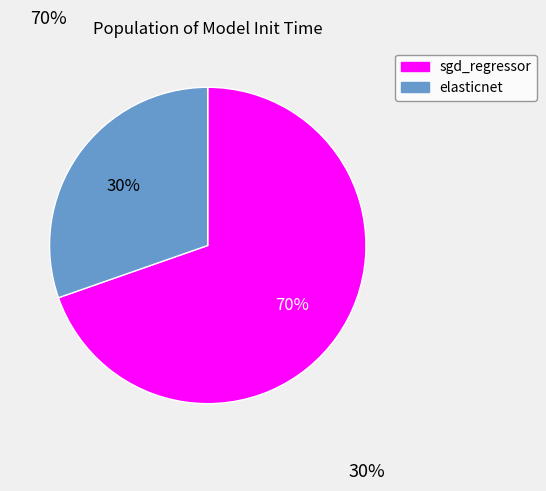

What is the largest slice in the pie chart?

sgd_regressor